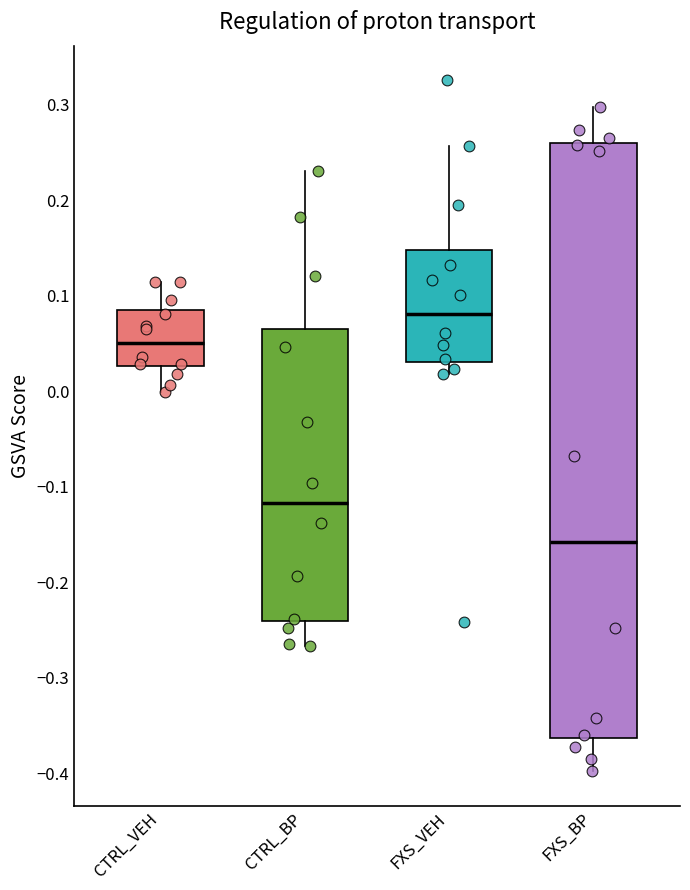

Where does the upper whisker of the box for FXS_VEH end on the y-axis? The values are not printed on the chart, so give them approximately, as read against the axis.

0.26